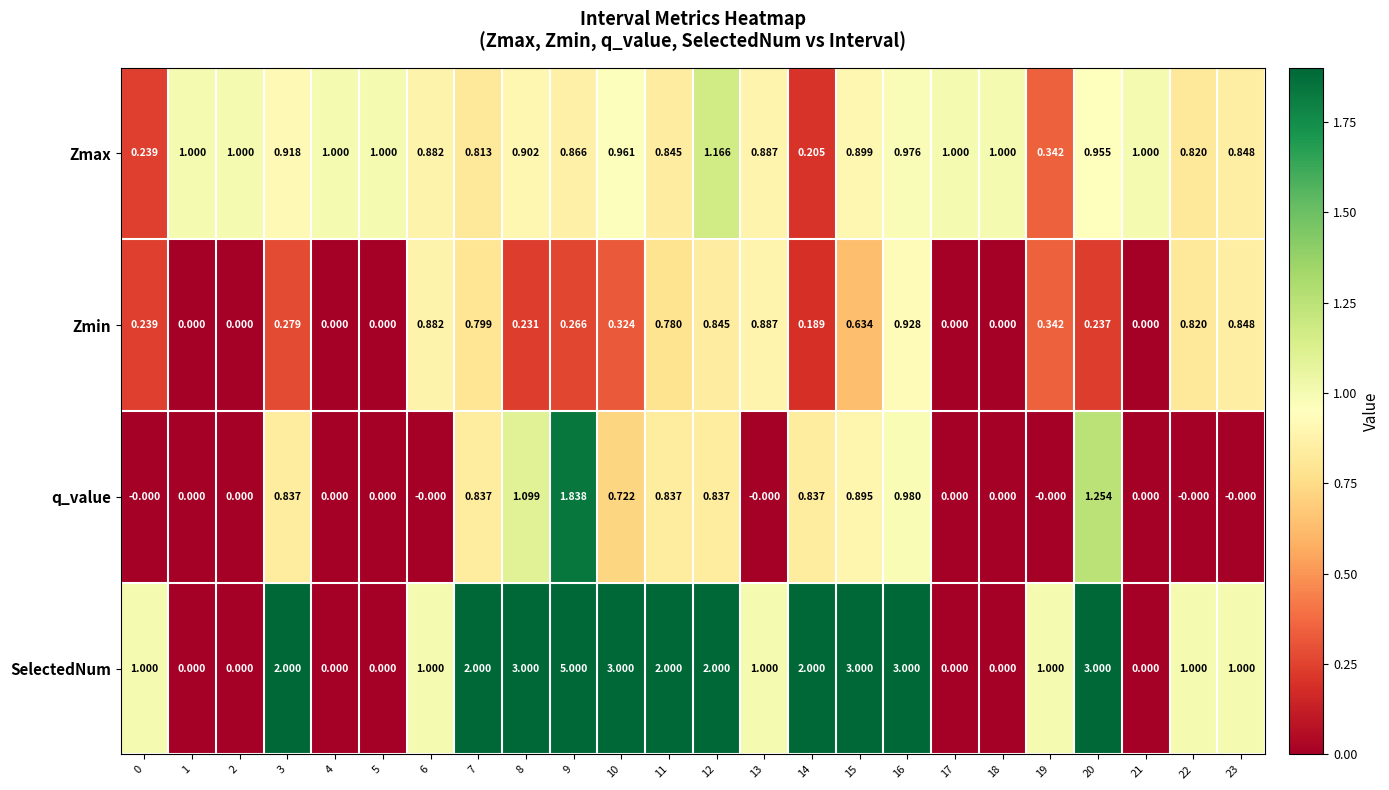

At 7, list the series in order from smallest to largest.

Zmin, Zmax, q_value, SelectedNum